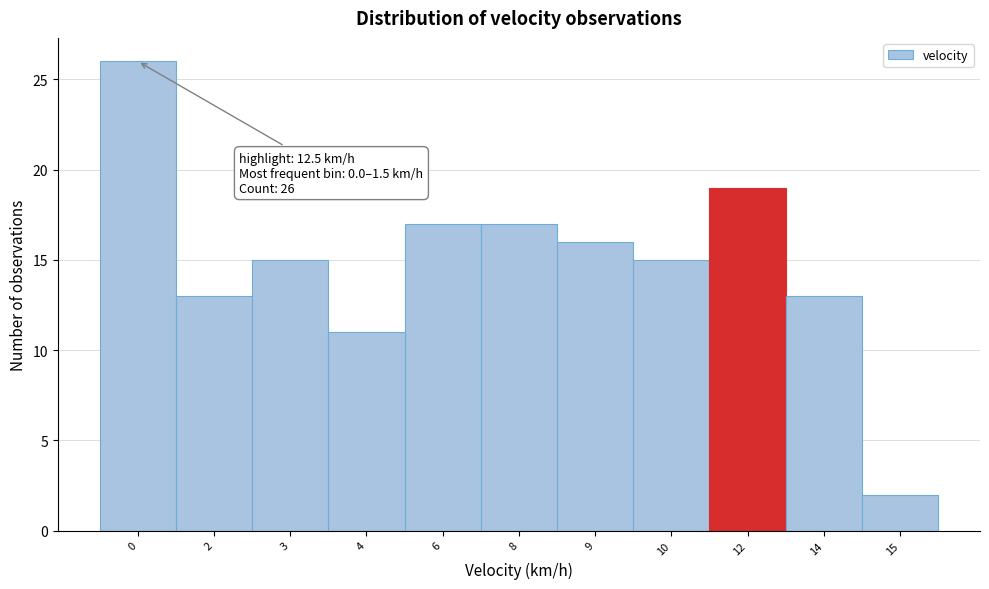

Reading right to left, list all the values displayed in this chart.

2	13	19	15	16	17	17	11	15	13	26